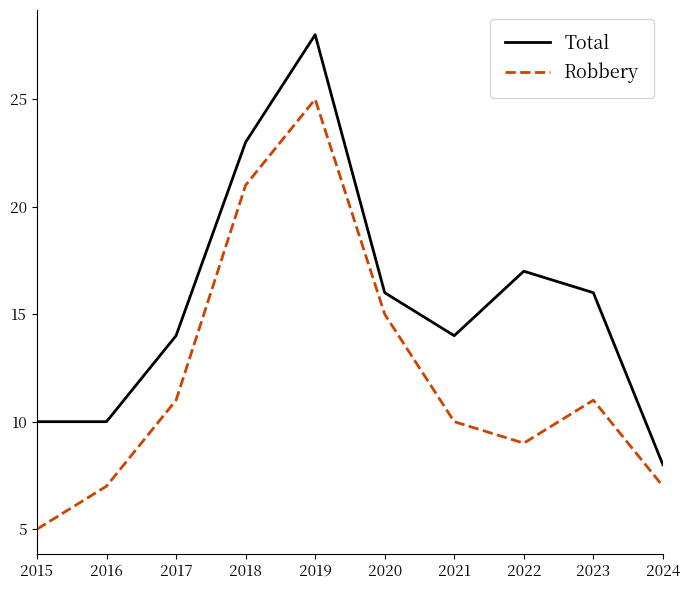

What is the spread (max minus min) of values at 2022?

8